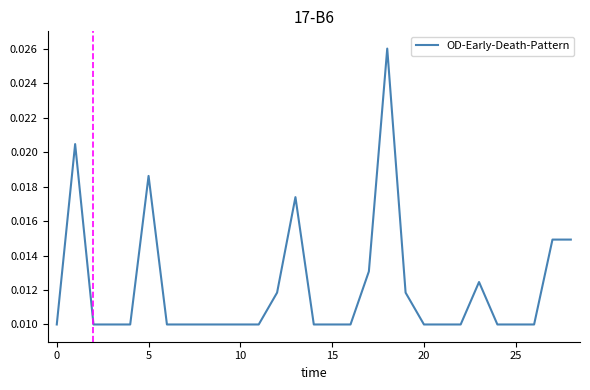

How many lines are shown in the chart?

1